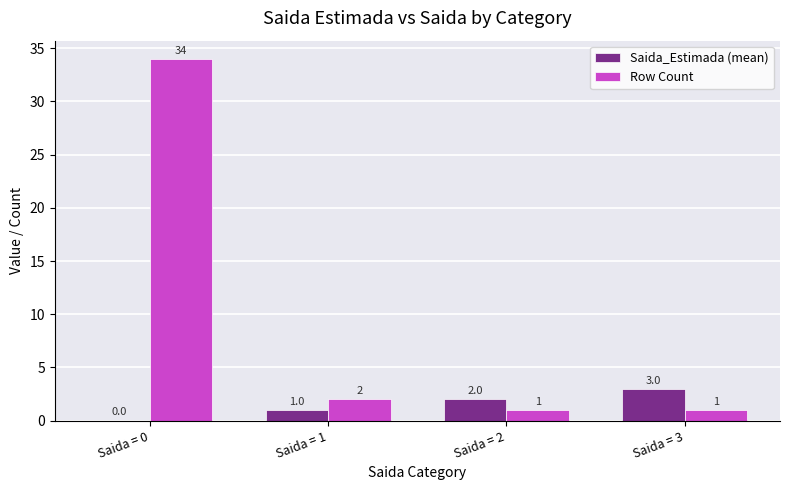

Reading left to right, transcribe all the data shown in this chart.

Saida_Estimada (mean): 0	1	2	3
Row Count: 34	2	1	1